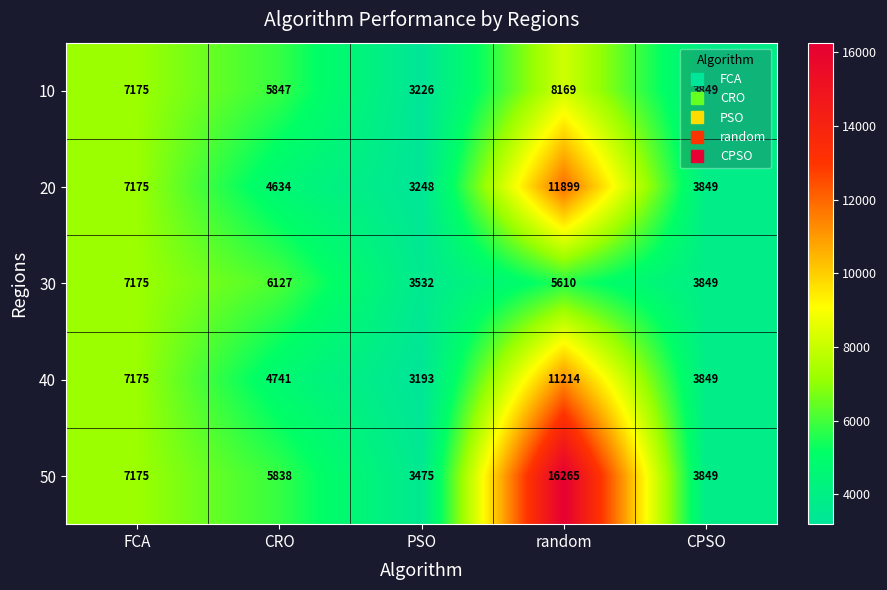

What is the average value of the 10 series?

5653